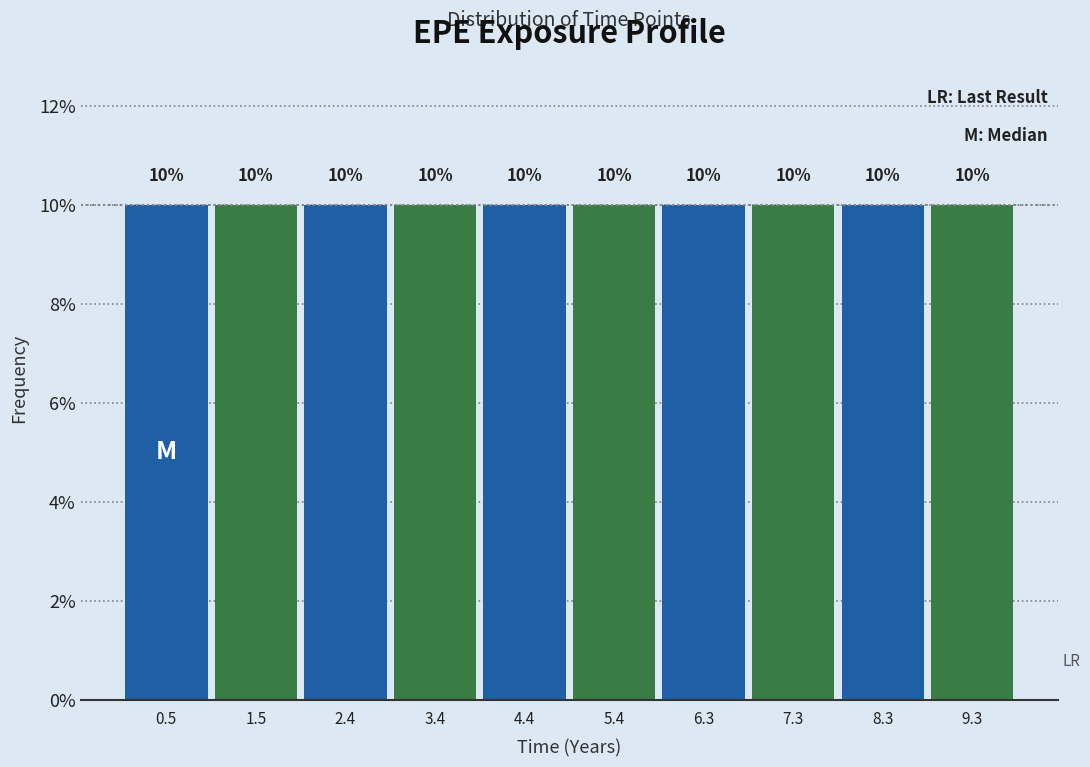

How tall is the bar that spans 1.9 to 2.9 on the x-axis? The bar edges are not printed on the chart, so give them approximately, as read against the axis.

10